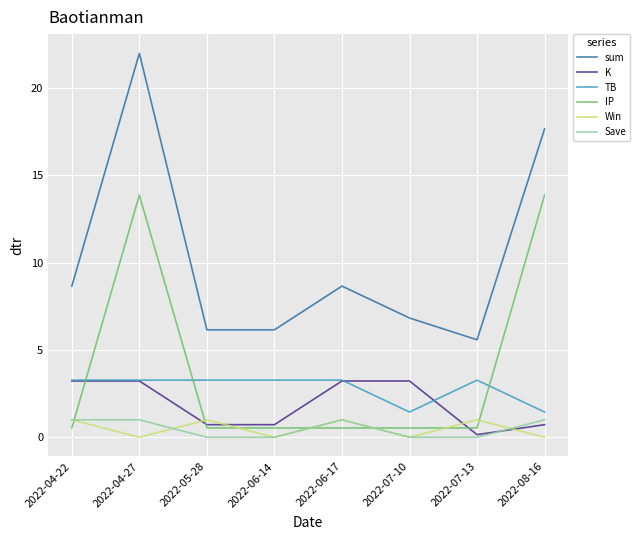

True or false: sum and Win intersect in this chart.

False